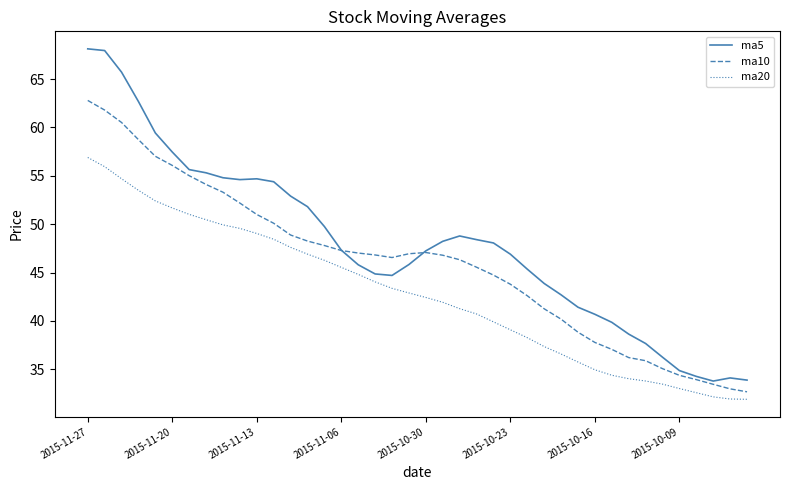

Which series has the largest range (max minus min)?

ma5